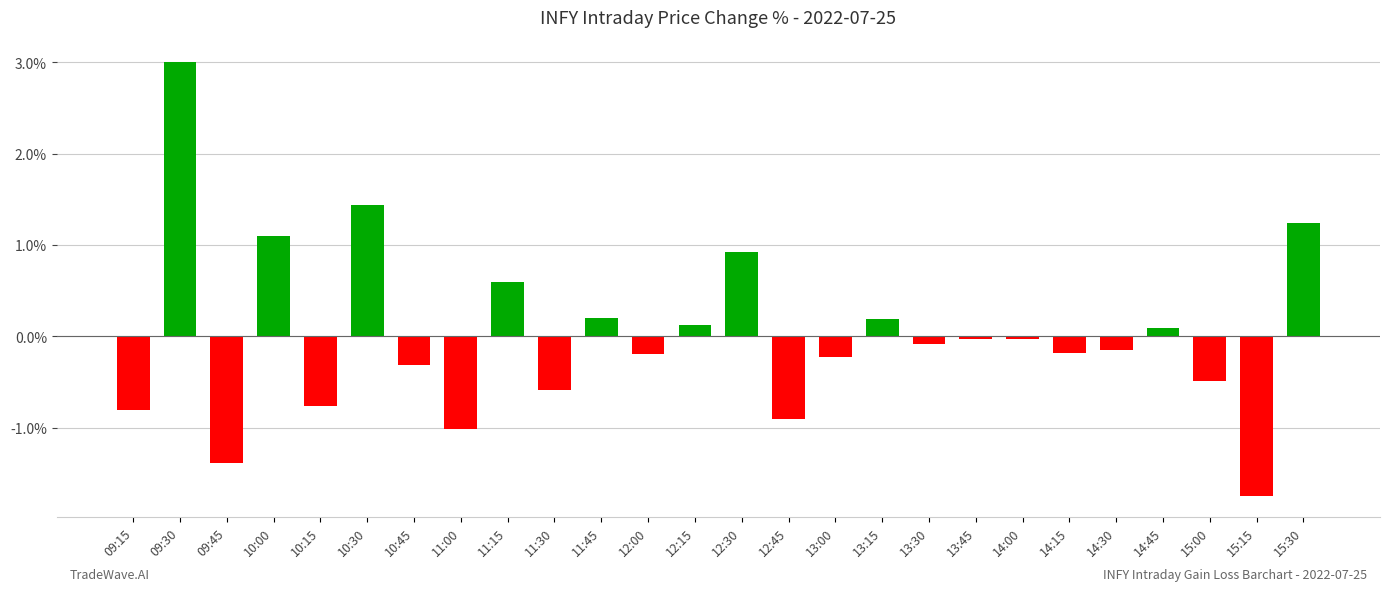

What is the difference between the maximum and minimum values?

4.7